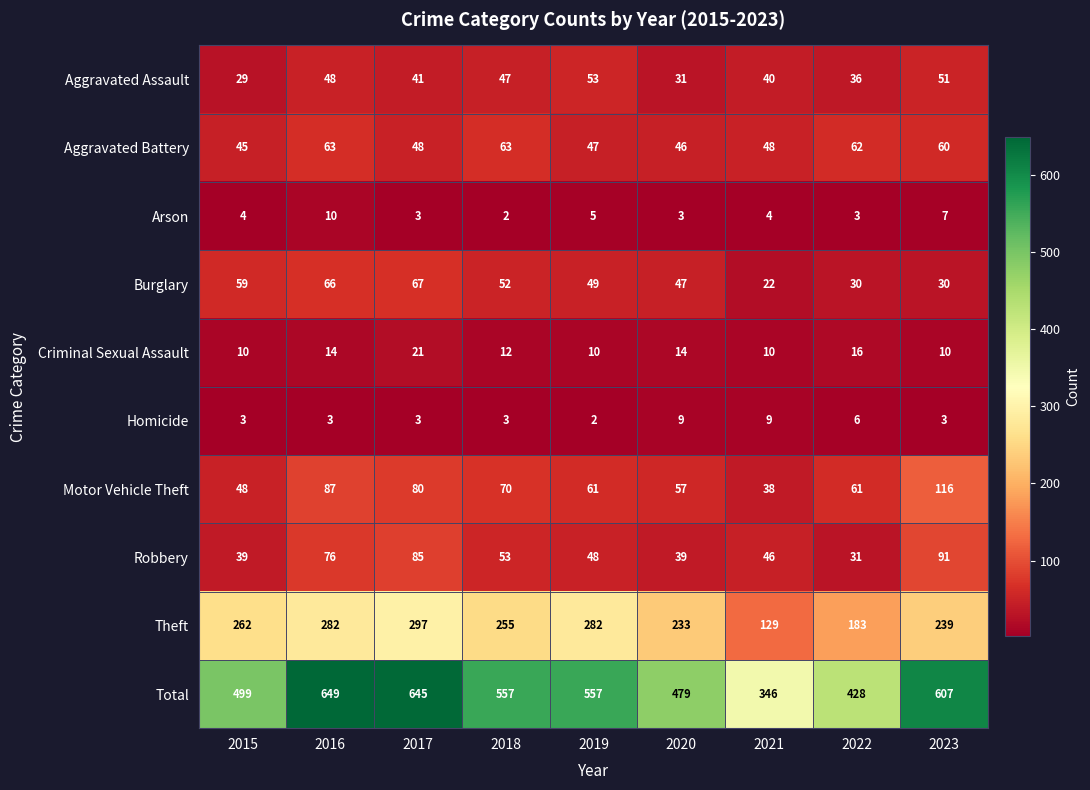

Which category has the highest value in the Aggravated Assault series?

2019